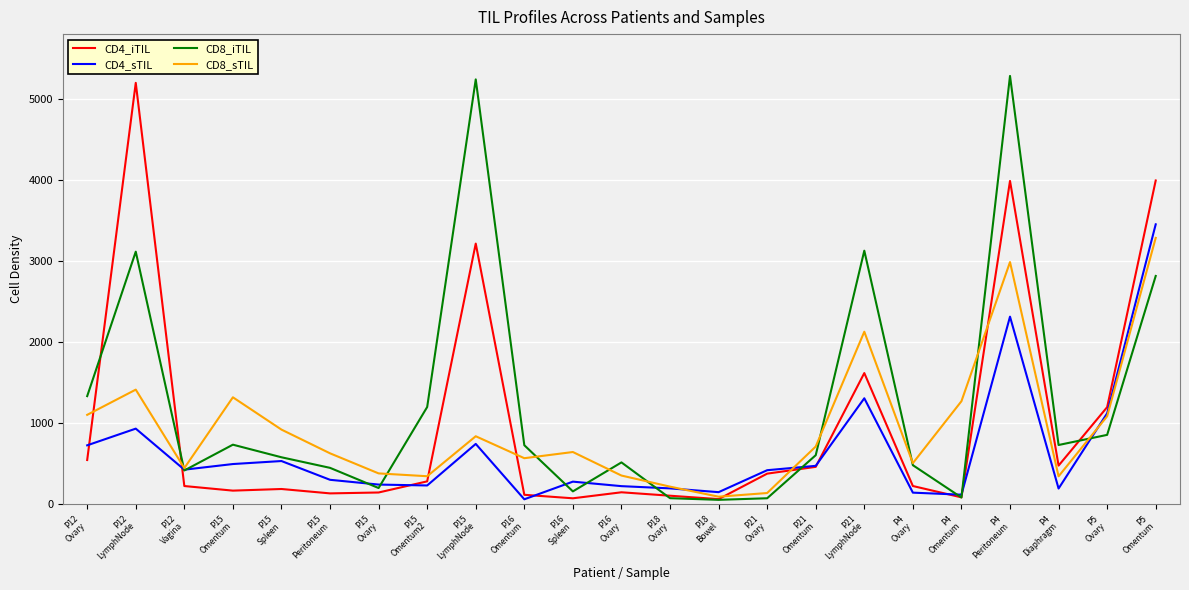

What is the sum of the CD4_iTIL values at P18
Ovary and P16
Omentum?

221.6